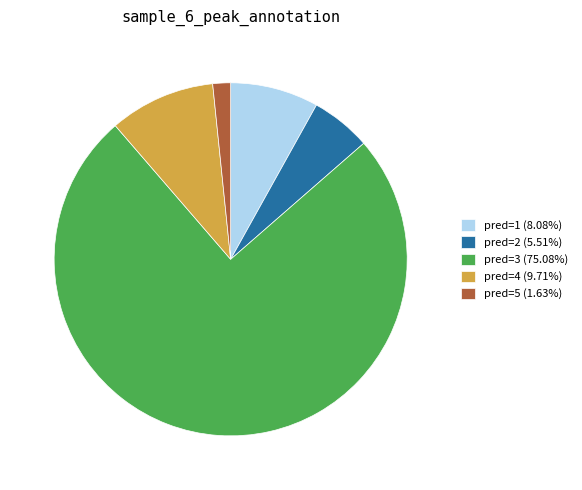

Combined, do pred=2 (5.51%) and pred=3 (75.08%) account for over 50%?

Yes